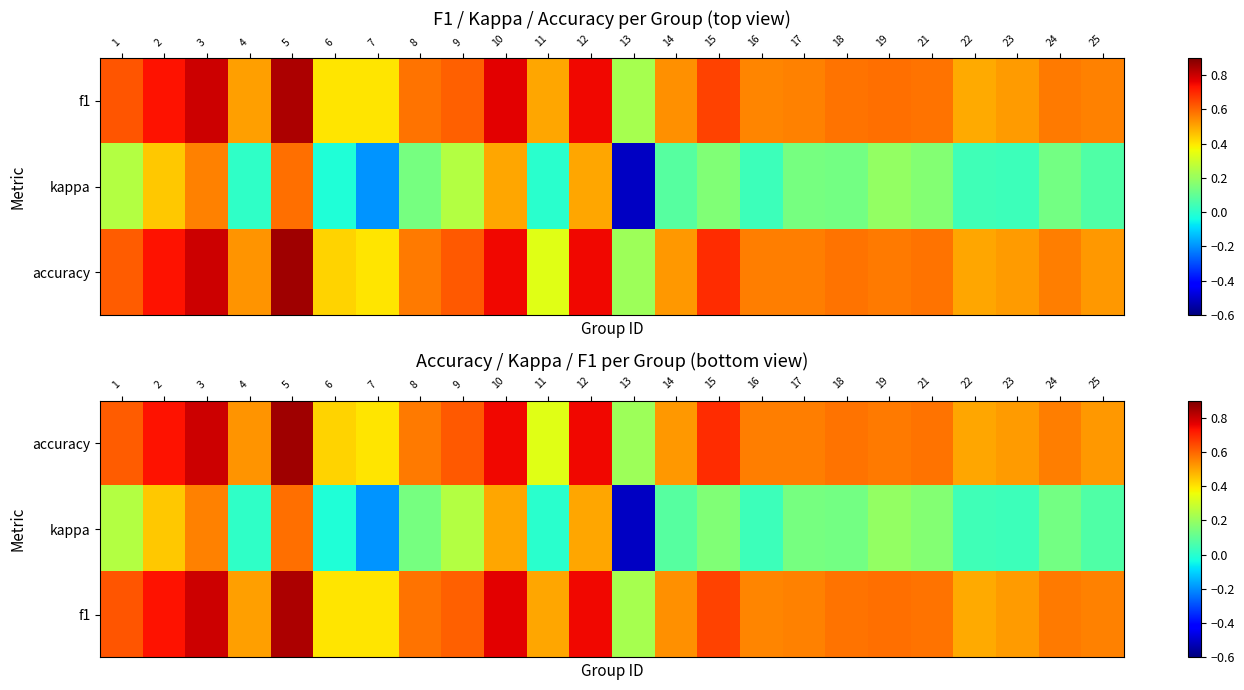

Where is kappa nearest to the value 0?

11